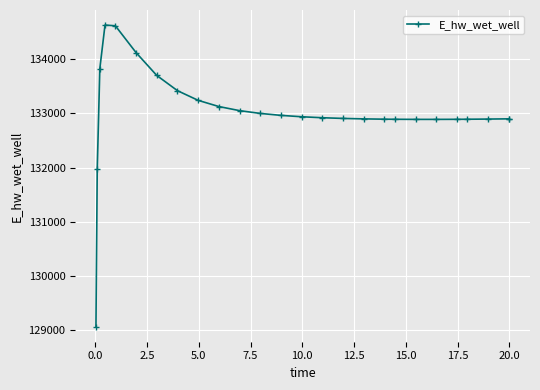

What is the value of the 18th point from the left?

132893.2